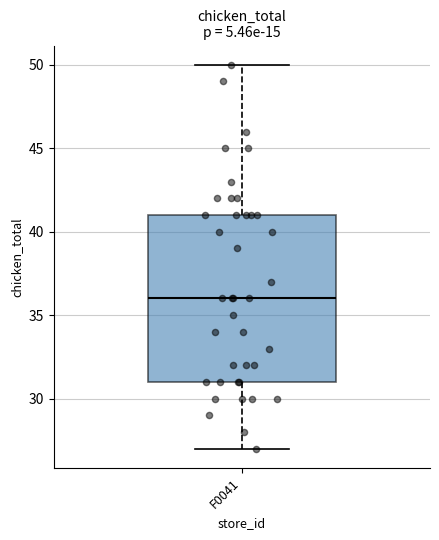

Read this box plot against the y-axis: the position of the median line, the range covered by the box, and the ends of both whiskers. The values are not printed on the chart, so give them approximately, as read against the axis.

median 36, box 31 to 41, whiskers 27 to 50